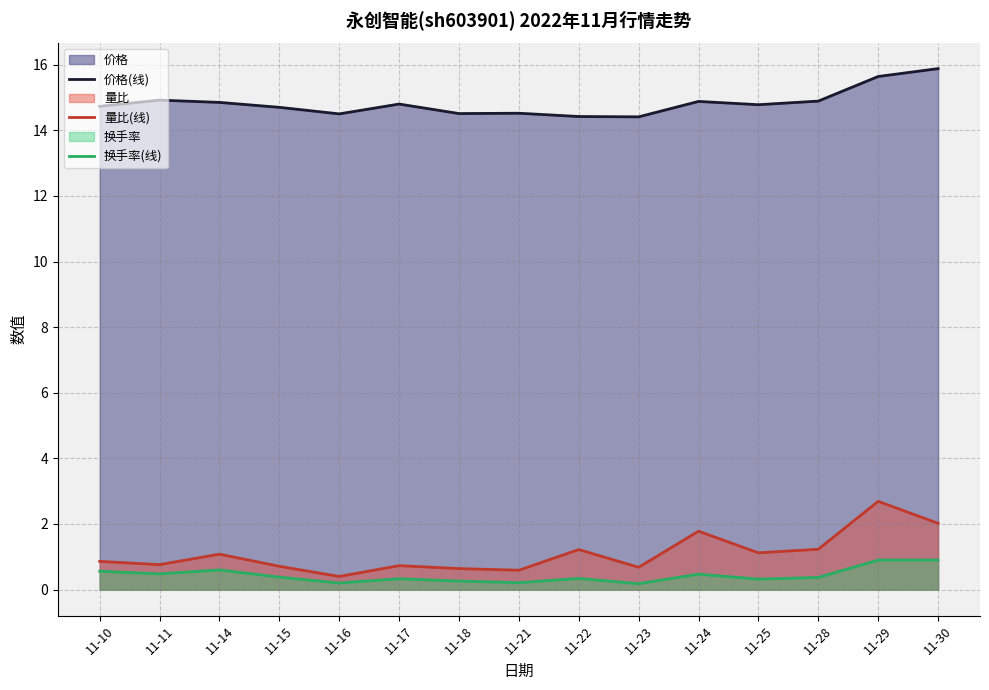

What is the spread (max minus min) of values at 11-15?

14.3